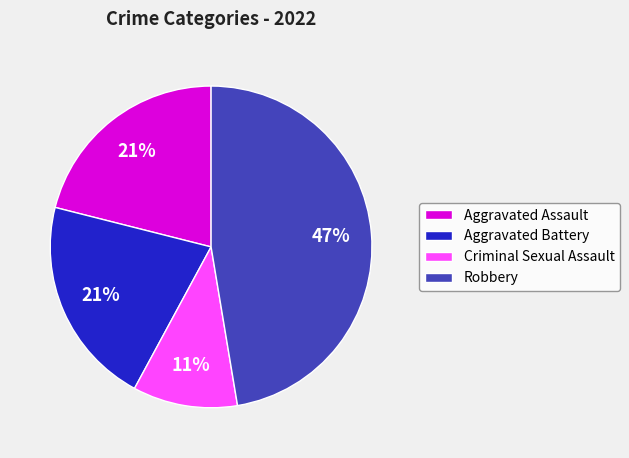

True or false: Aggravated Battery accounts for 8% of the total.

False